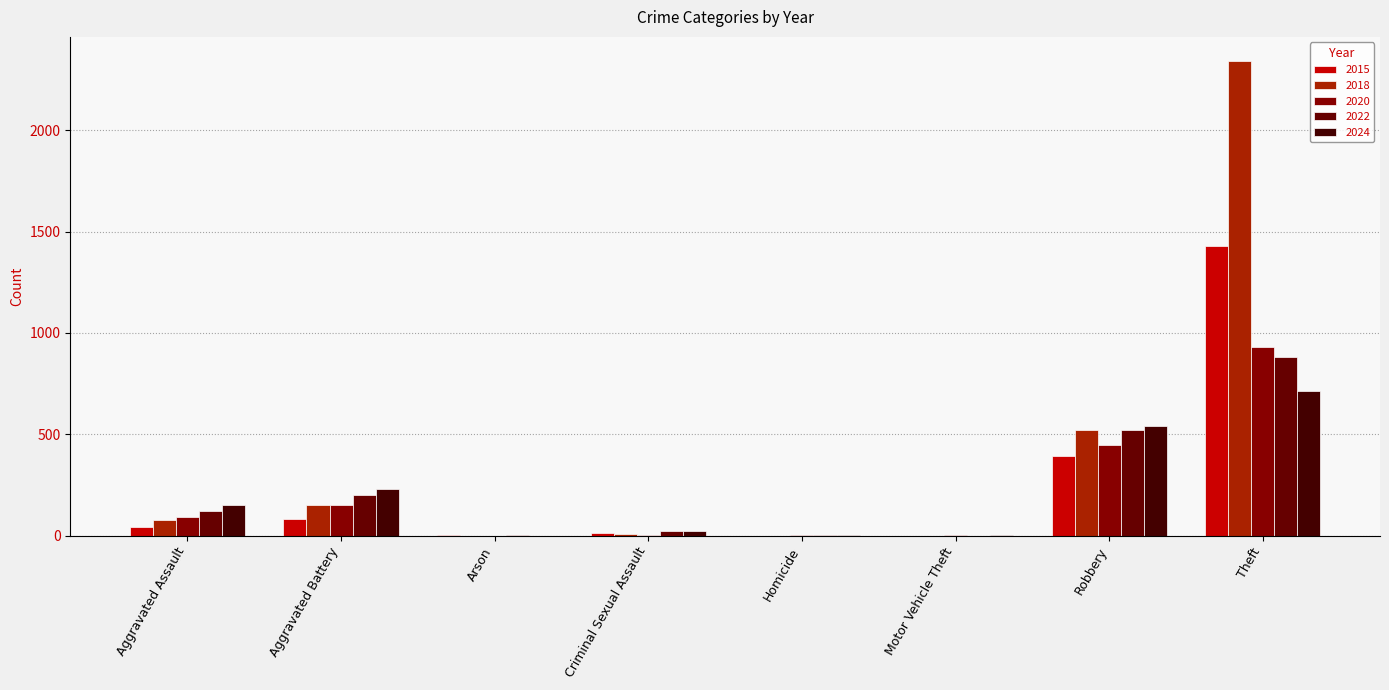

Is it true that 2024 equals 2 at Homicide?

False